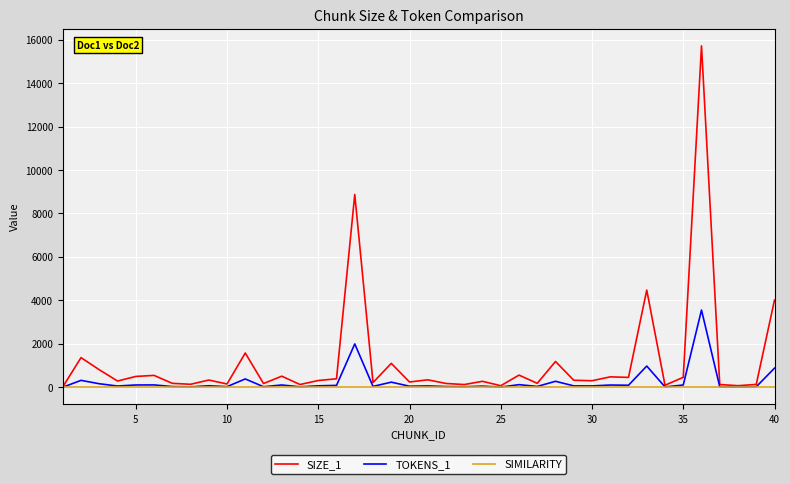

Rank the series by their maximum value, from lowest to highest.

SIMILARITY, TOKENS_1, SIZE_1